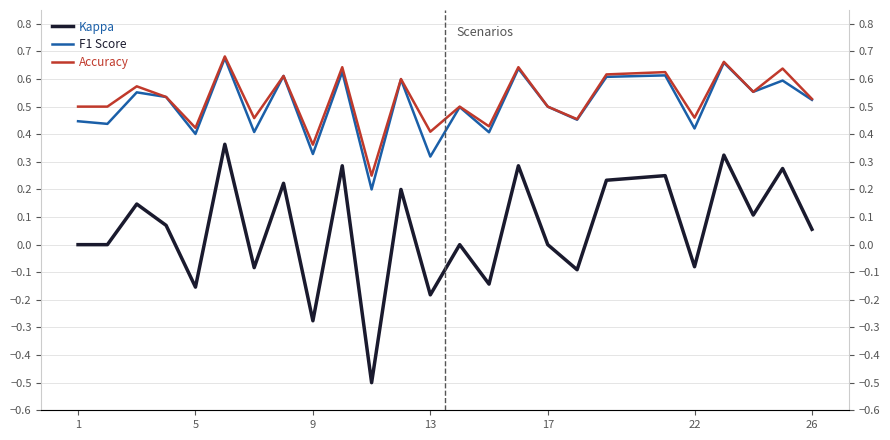

The value of Accuracy at 18 is 1.0. True or false?

False